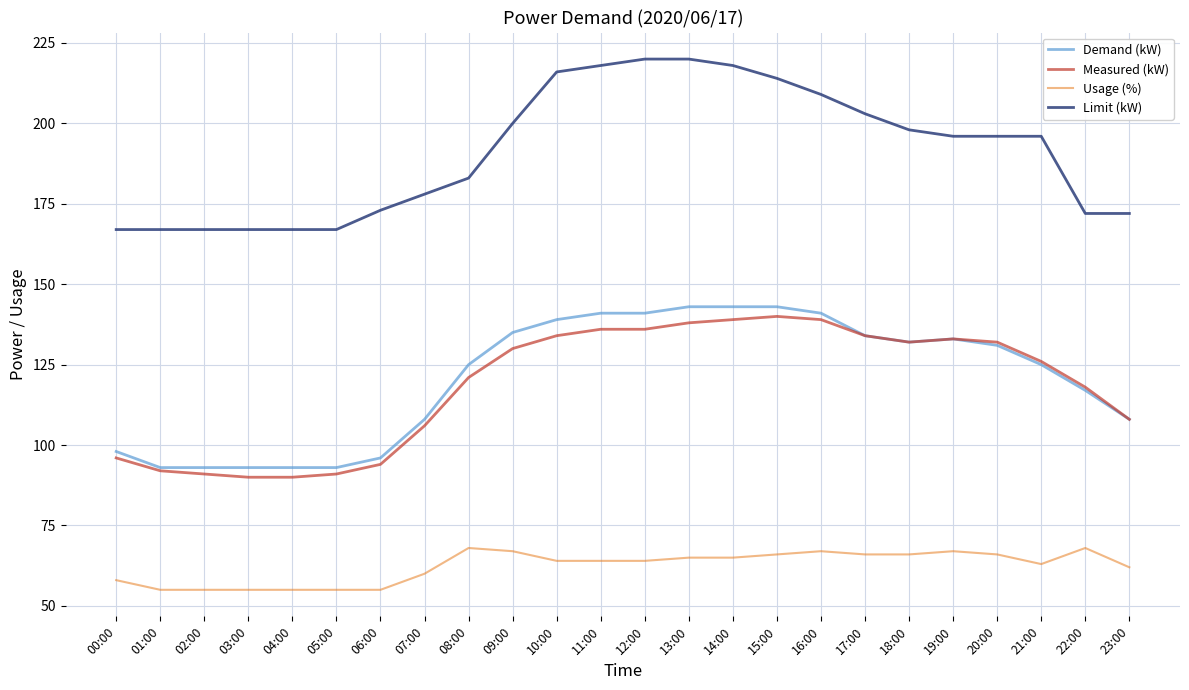

What are all the series names shown in the legend?

Demand (kW), Measured (kW), Usage (%), Limit (kW)